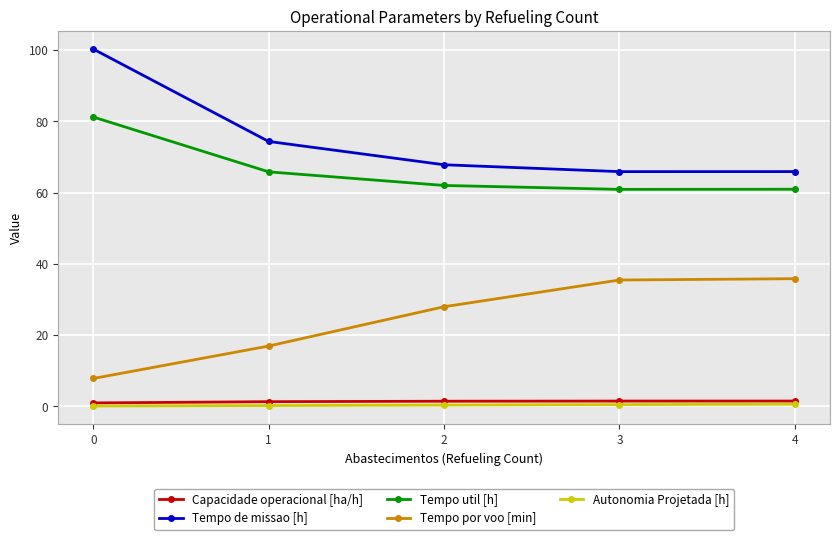

At how many categories does at least one series exceed 10?

5